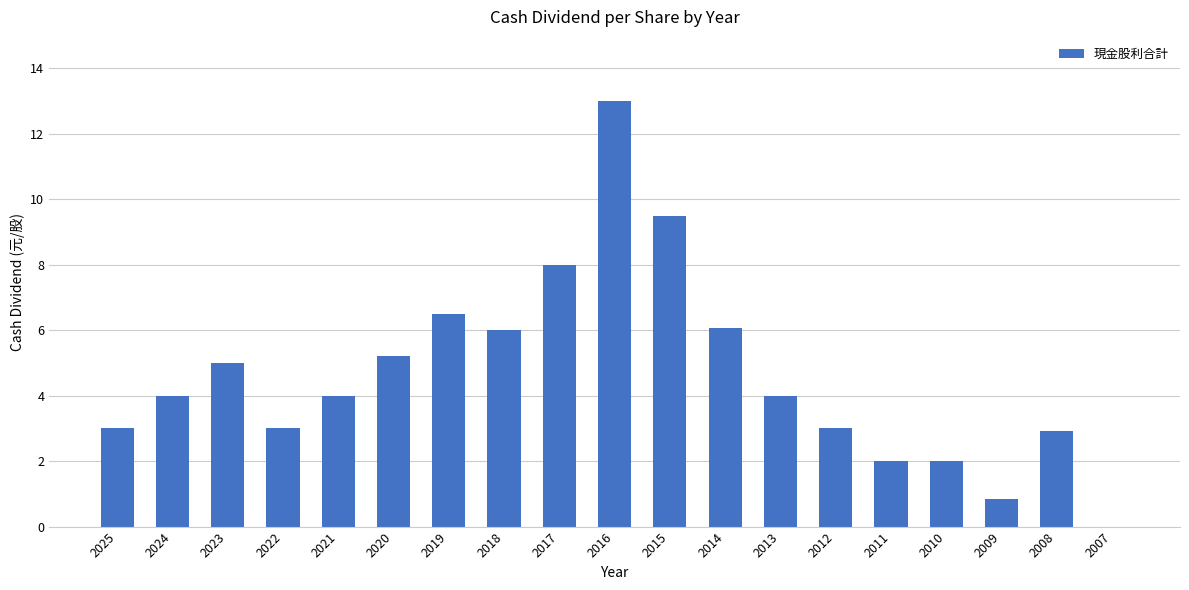

How many values are above zero?

18